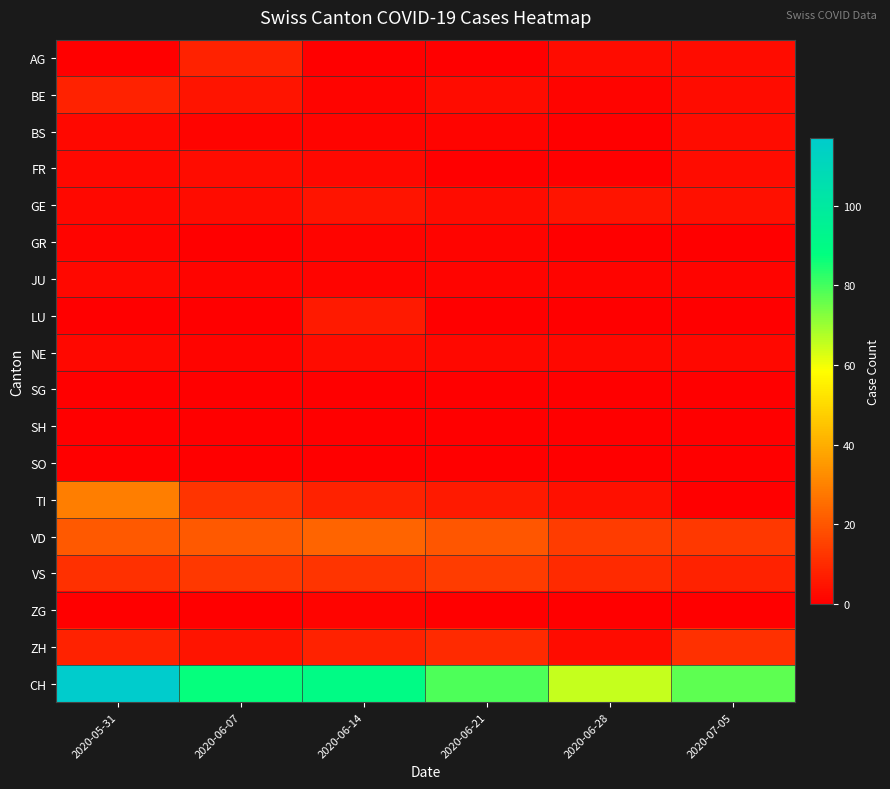

Reading right to left, what are all the values shown in this chart?

AG: 2020-07-05=3	2020-06-28=3	2020-06-21=0	2020-06-14=0	2020-06-07=8	2020-05-31=0
BE: 2020-07-05=3	2020-06-28=1	2020-06-21=3	2020-06-14=1	2020-06-07=5	2020-05-31=8
BS: 2020-07-05=3	2020-06-28=0	2020-06-21=1	2020-06-14=1	2020-06-07=1	2020-05-31=2
FR: 2020-07-05=3	2020-06-28=0	2020-06-21=0	2020-06-14=2	2020-06-07=3	2020-05-31=2
GE: 2020-07-05=4	2020-06-28=5	2020-06-21=3	2020-06-14=5	2020-06-07=3	2020-05-31=2
GR: 2020-07-05=0	2020-06-28=0	2020-06-21=1	2020-06-14=1	2020-06-07=0	2020-05-31=1
JU: 2020-07-05=1	2020-06-28=1	2020-06-21=1	2020-06-14=1	2020-06-07=1	2020-05-31=2
LU: 2020-07-05=0	2020-06-28=0	2020-06-21=0	2020-06-14=6	2020-06-07=0	2020-05-31=0
NE: 2020-07-05=2	2020-06-28=2	2020-06-21=2	2020-06-14=3	2020-06-07=1	2020-05-31=2
SG: 2020-07-05=0	2020-06-28=0	2020-06-21=0	2020-06-14=0	2020-06-07=0	2020-05-31=0
SH: 2020-07-05=0	2020-06-28=0	2020-06-21=0	2020-06-14=0	2020-06-07=0	2020-05-31=0
SO: 2020-07-05=0	2020-06-28=0	2020-06-21=0	2020-06-14=0	2020-06-07=0	2020-05-31=0
TI: 2020-07-05=0	2020-06-28=4	2020-06-21=6	2020-06-14=8	2020-06-07=12	2020-05-31=29
VD: 2020-07-05=13	2020-06-28=14	2020-06-21=20	2020-06-14=23	2020-06-07=21	2020-05-31=21
VS: 2020-07-05=8	2020-06-28=10	2020-06-21=14	2020-06-14=12	2020-06-07=13	2020-05-31=11
ZG: 2020-07-05=0	2020-06-28=0	2020-06-21=0	2020-06-14=1	2020-06-07=0	2020-05-31=0
ZH: 2020-07-05=11	2020-06-28=3	2020-06-21=10	2020-06-14=8	2020-06-07=5	2020-05-31=8
CH: 2020-07-05=77	2020-06-28=65	2020-06-21=79	2020-06-14=90	2020-06-07=87	2020-05-31=117